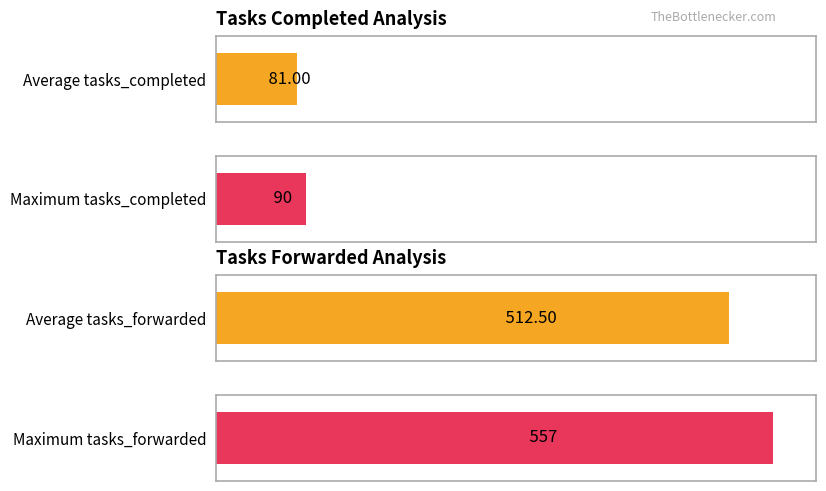

Which series has the largest total across all categories?

tasks_forwarded